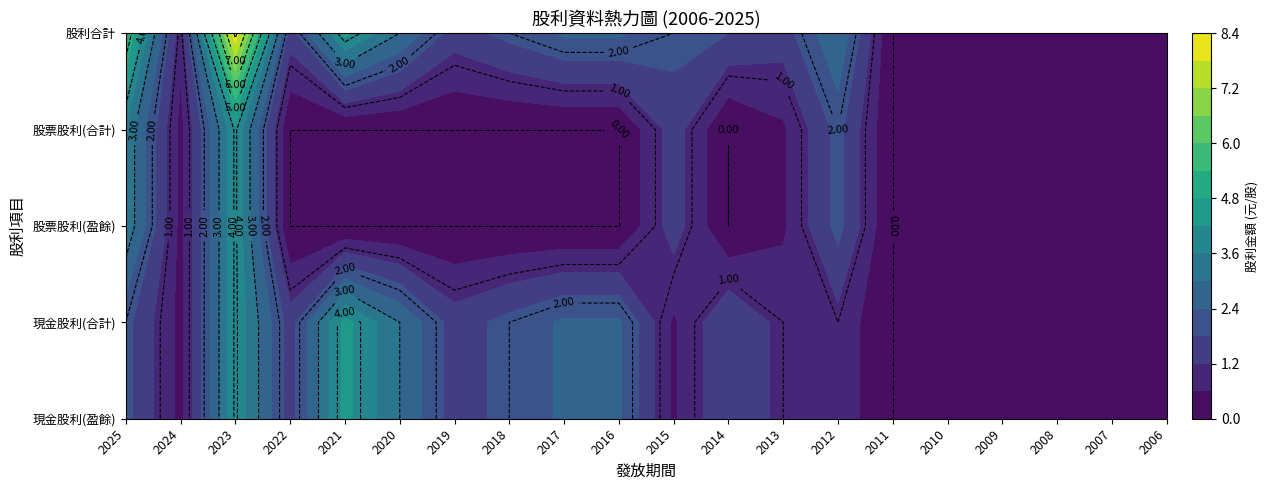

What is the maximum value shown in the chart?

8.2